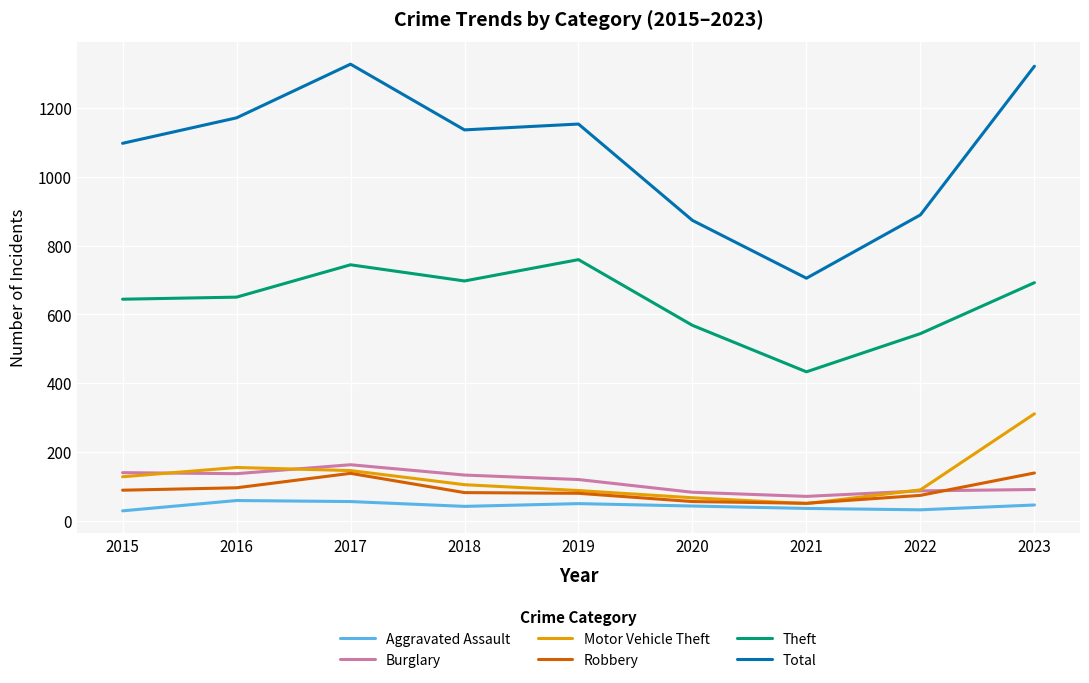

What is the total value across all series at 2018?

2195